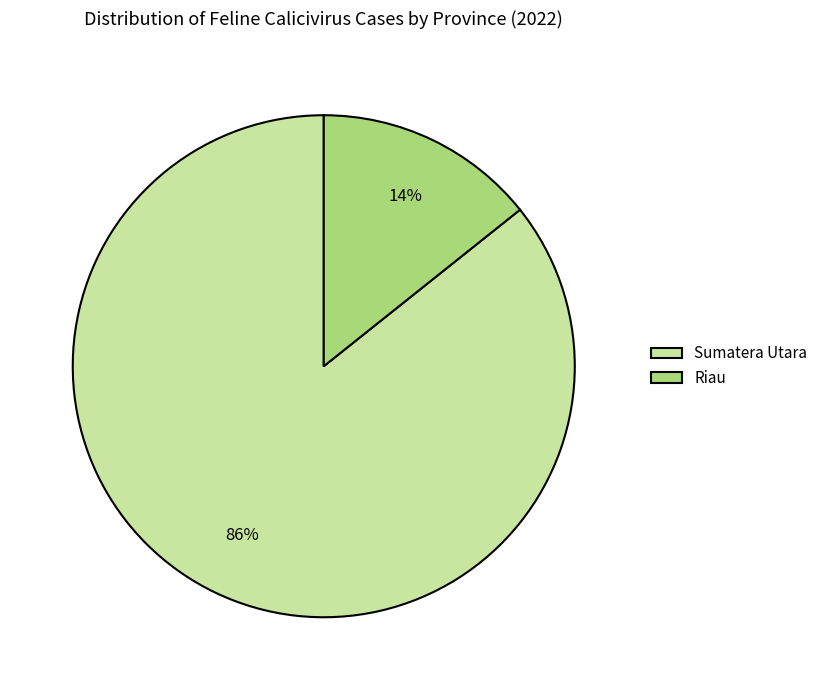

How many slices are in this pie chart?

2